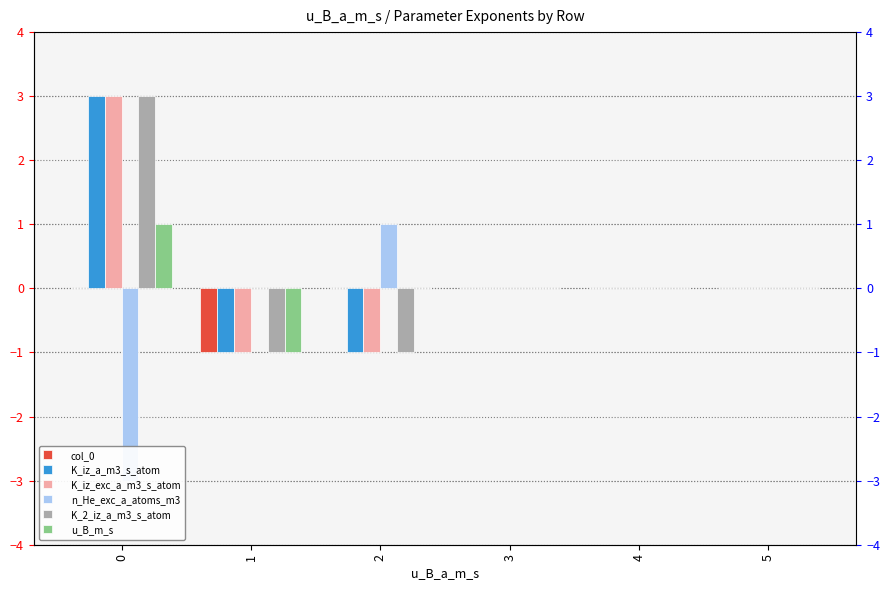

True or false: n_He_exc_a_atoms_m3 has a value of -1 at 1.

False